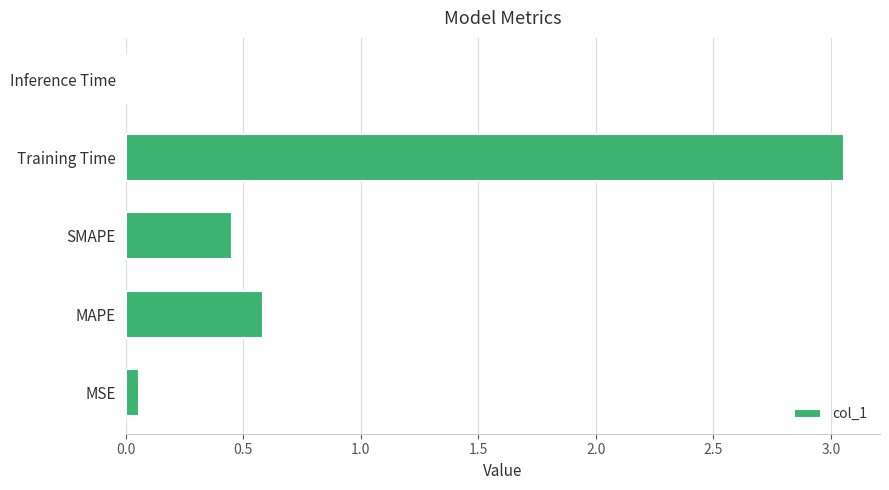

Is it true that the value at MAPE is 0.4?

False